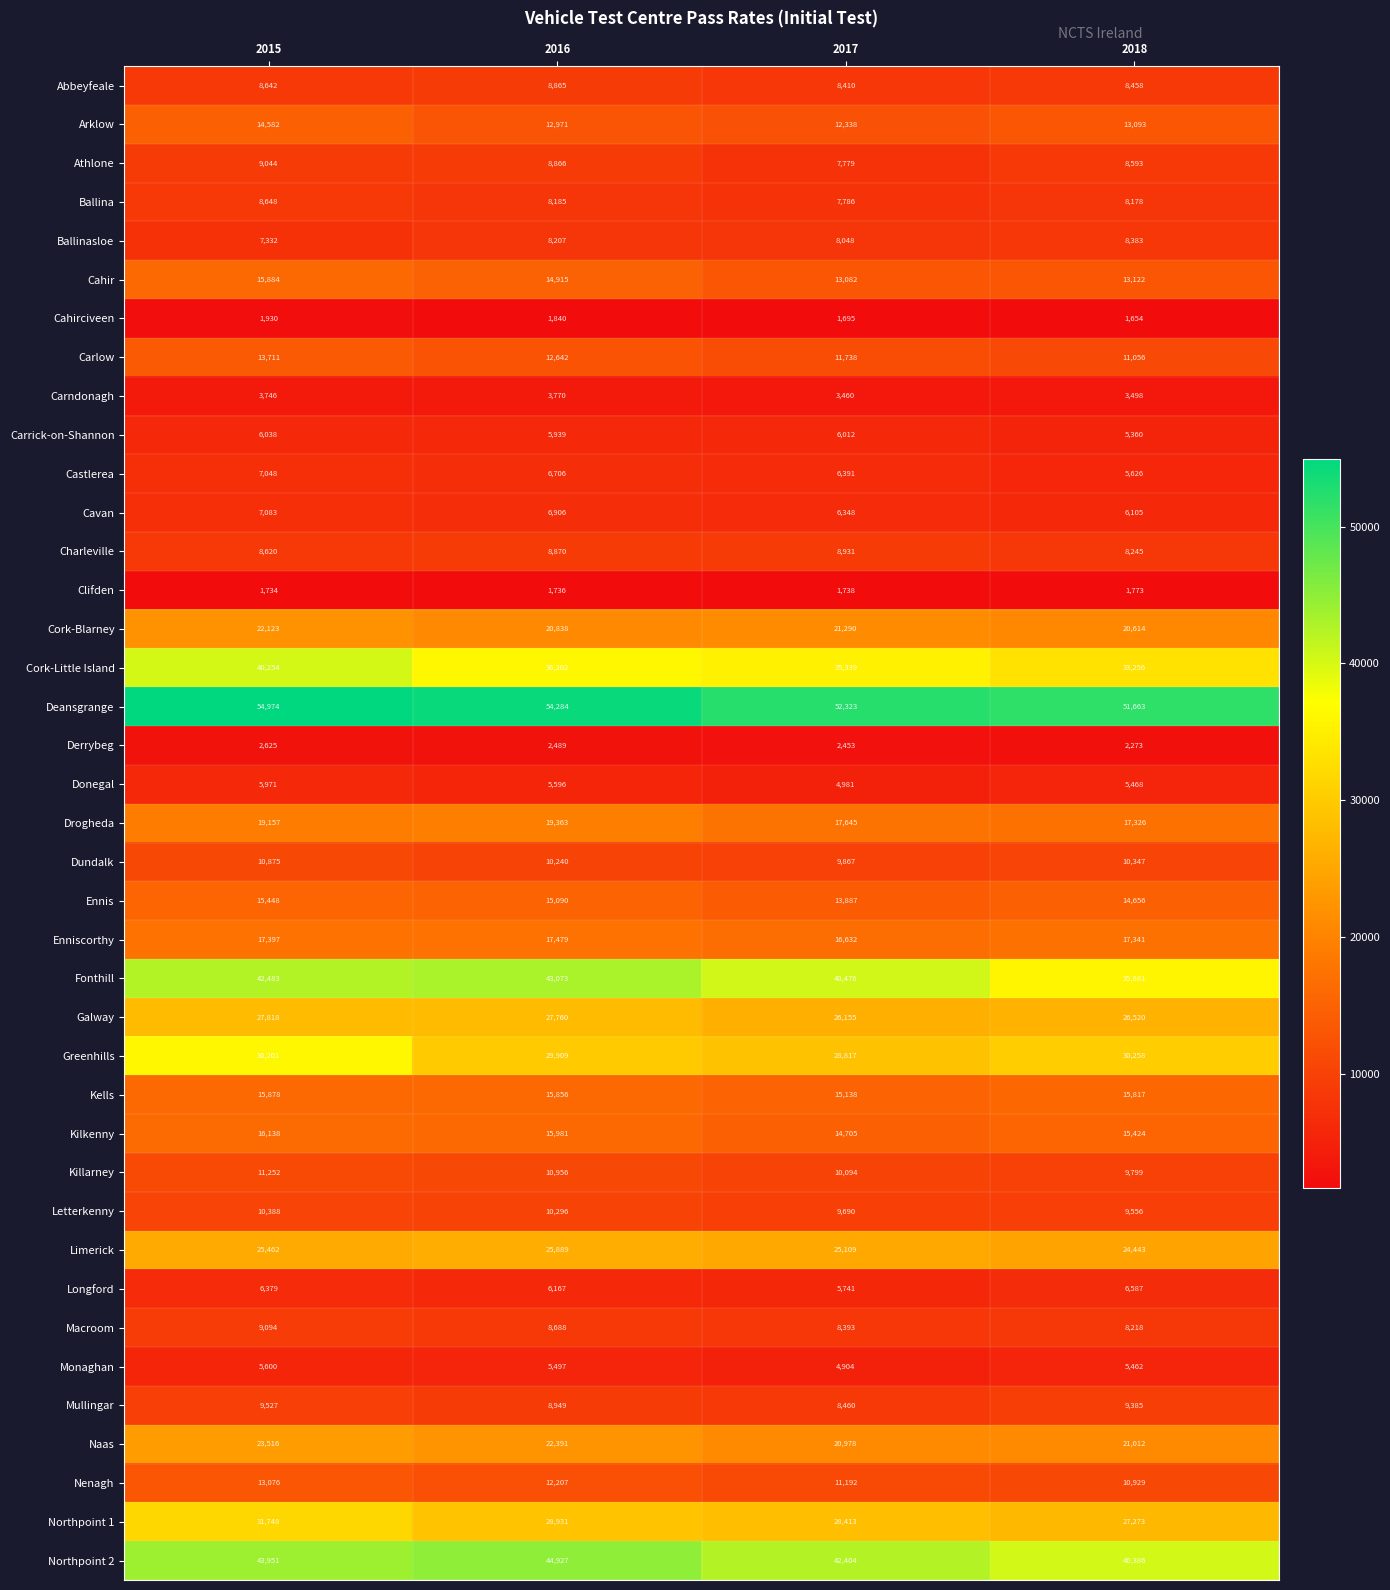

How many categories are shown in the chart?

4